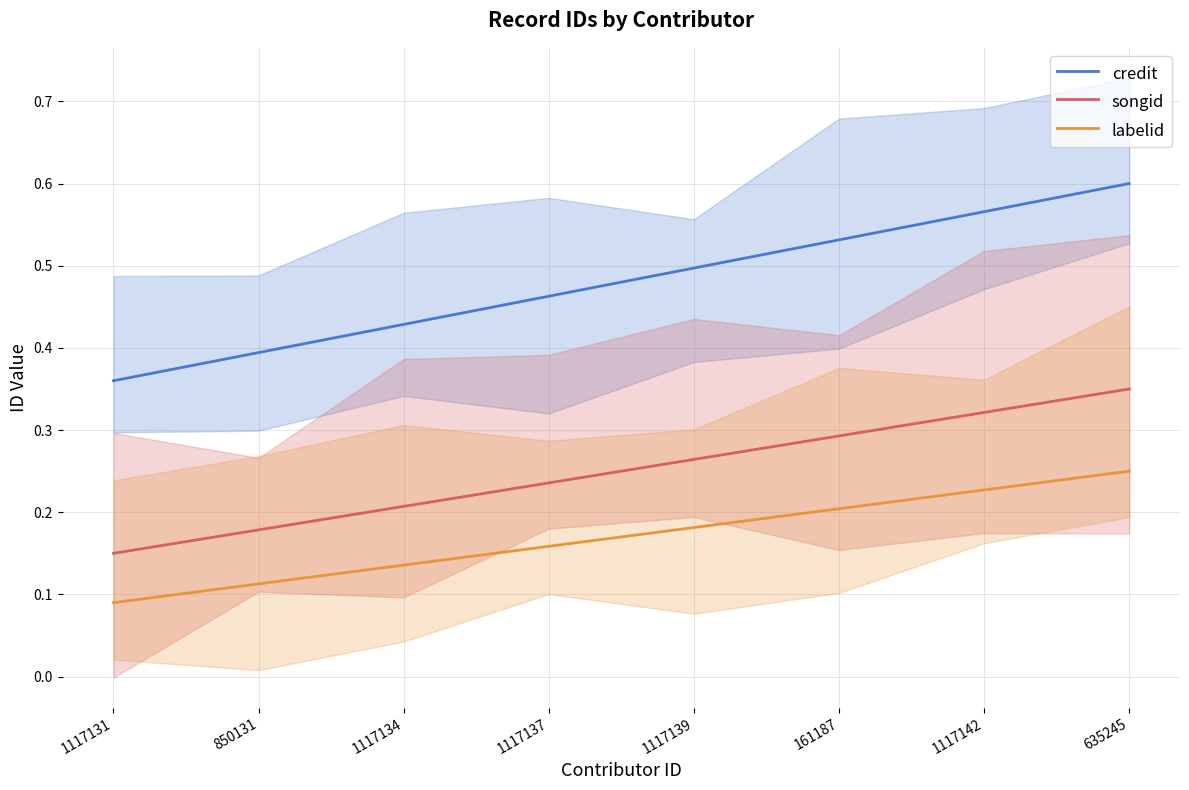

Rank the series at 850131 from lowest to highest value.

labelid, songid, credit